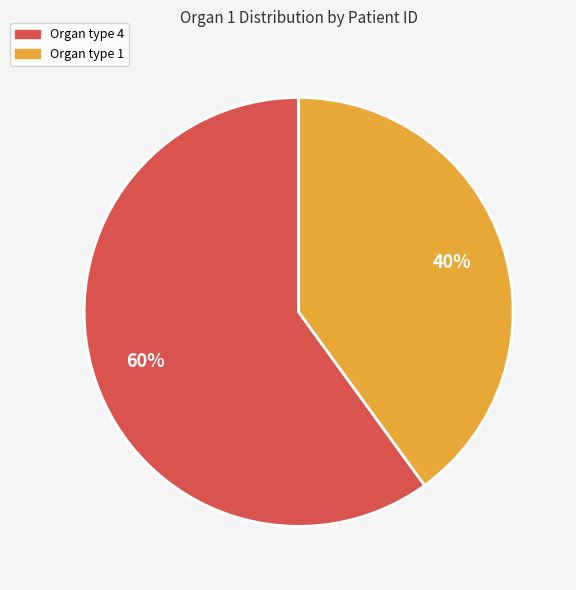

Is there any slice that represents more than half of the pie?

Yes